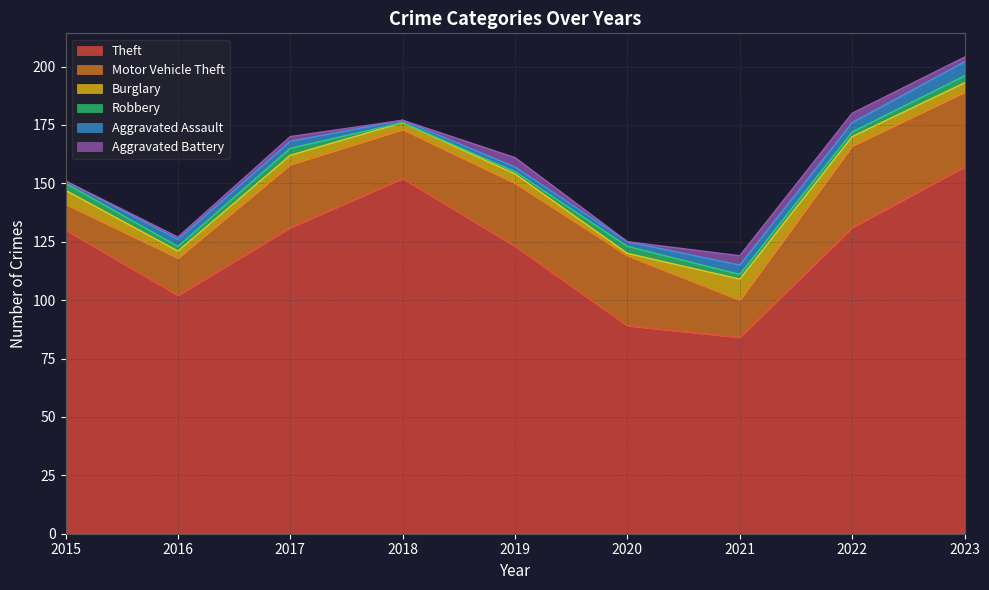

How many interior local valleys does the Aggravated Assault series have?

1